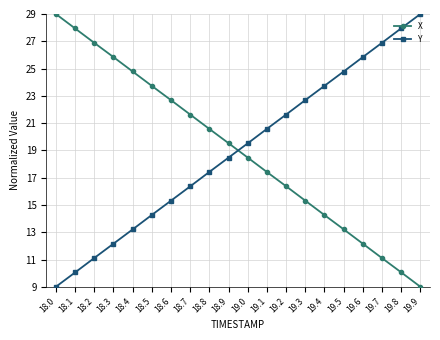

What is the difference between the maximum and minimum values in the X series?

20.0